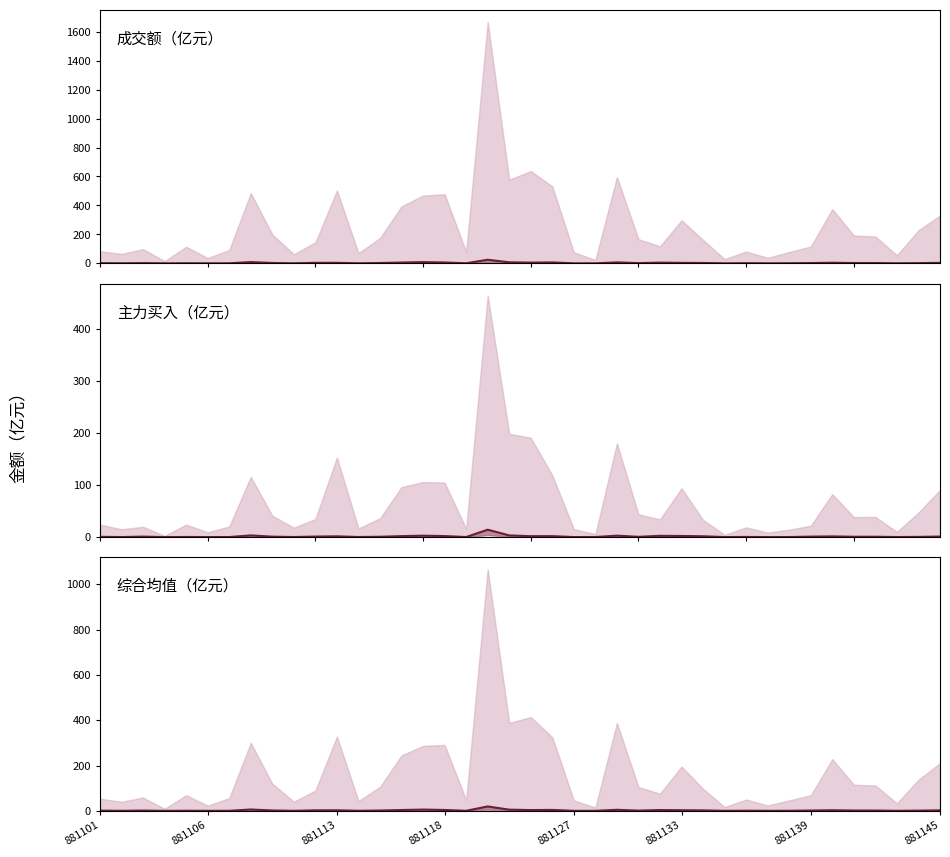

How many distinct data groups are displayed?

3